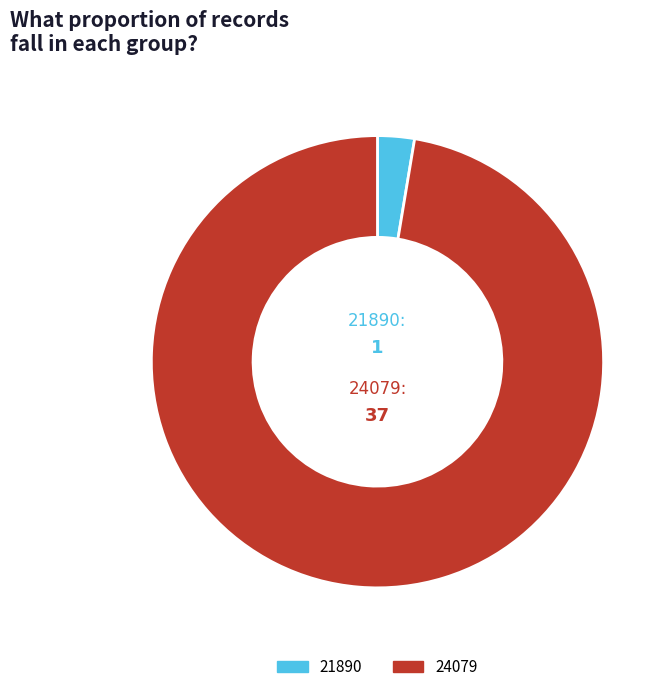

Approximately how many times larger is the value at 24079 compared to 21890?

37.0